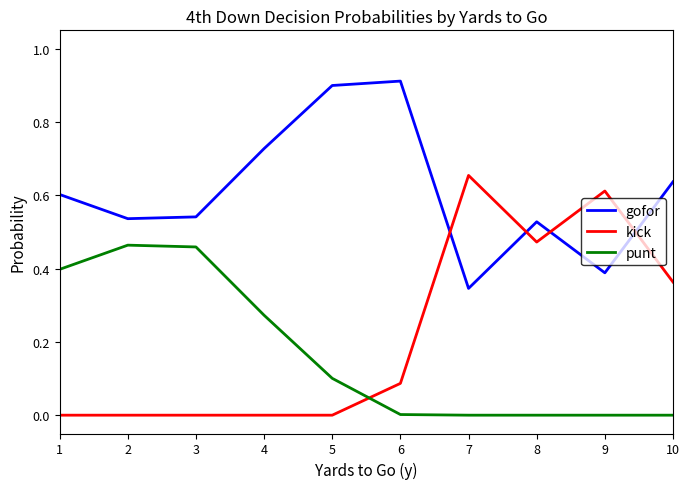

True or false: gofor has more than 2 points higher than both neighbors.

False